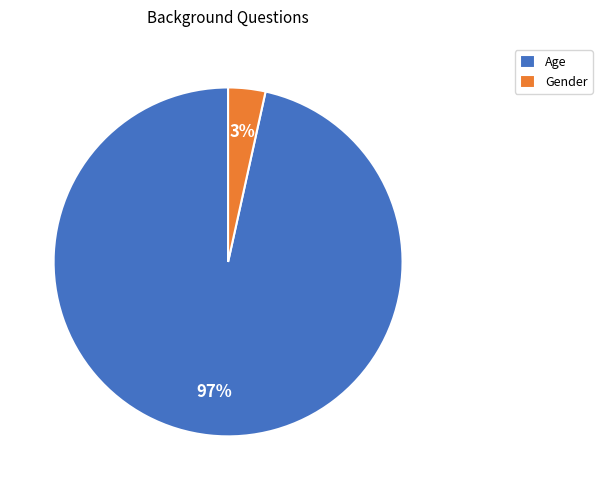

How many slices are in this pie chart?

2